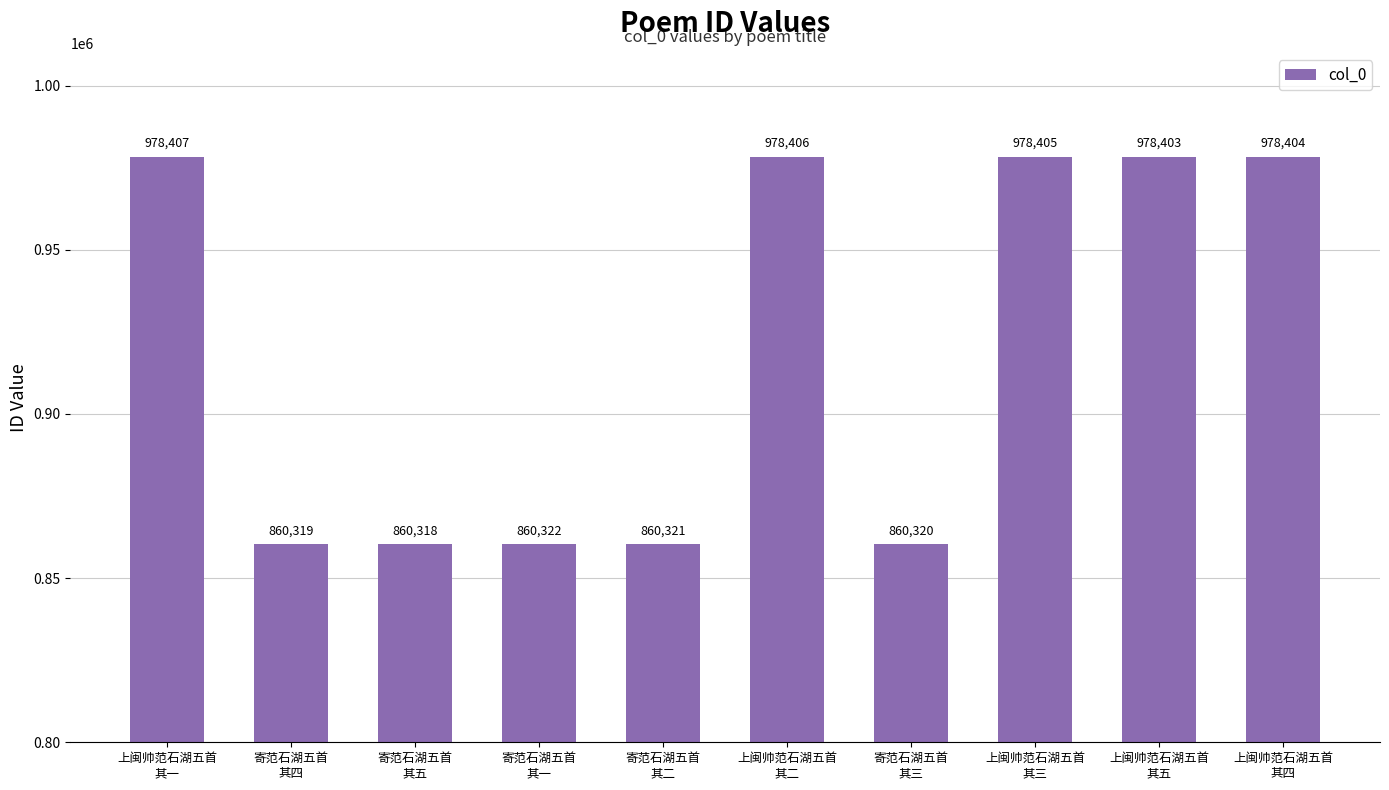

The value at 上闽帅范石湖五首
其三 is 373098. True or false?

False